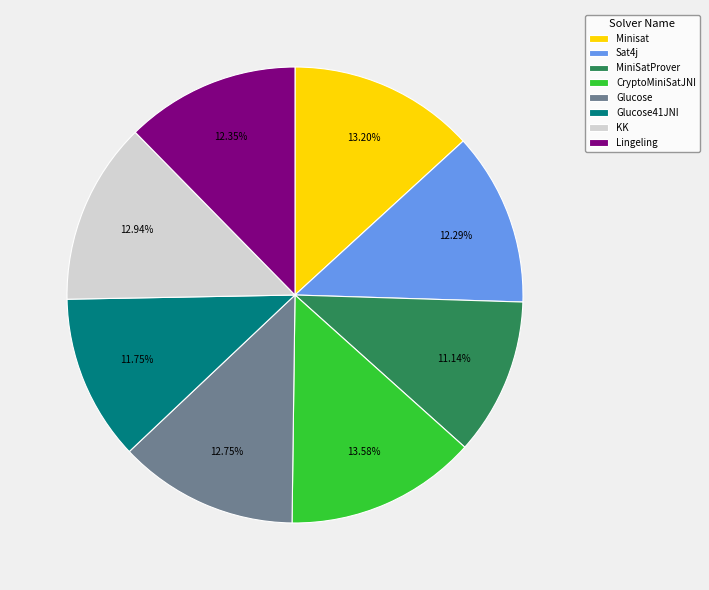

Which category has the smallest portion of the pie?

MiniSatProver